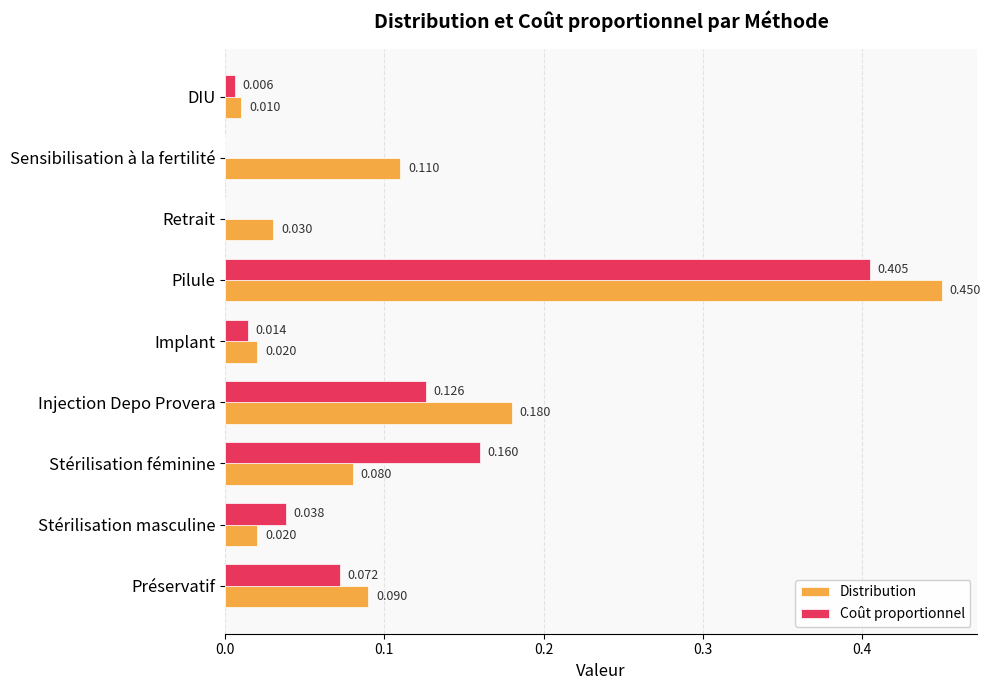

At which category is the sum across all series the highest?

Pilule